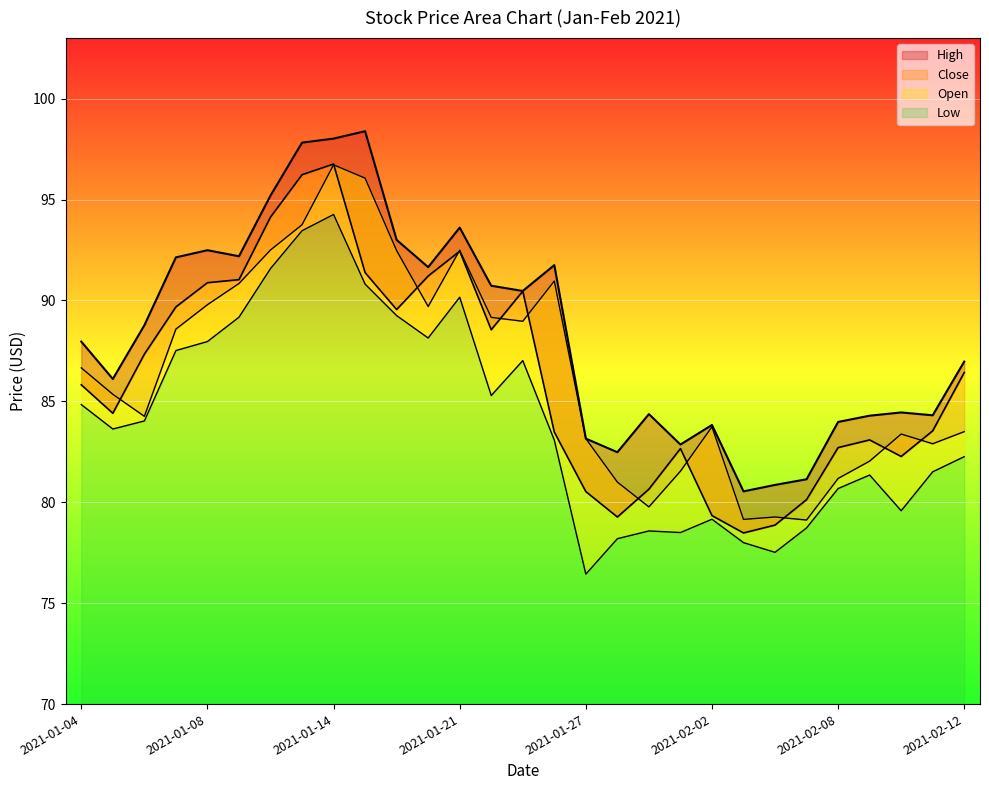

How many interior local valleys does the Close series have?

6